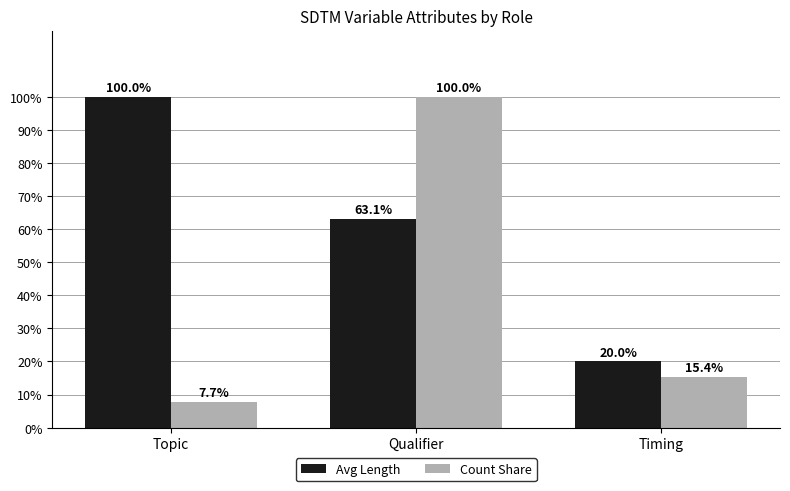

Rank the series at Qualifier from highest to lowest value.

Count Share, Avg Length